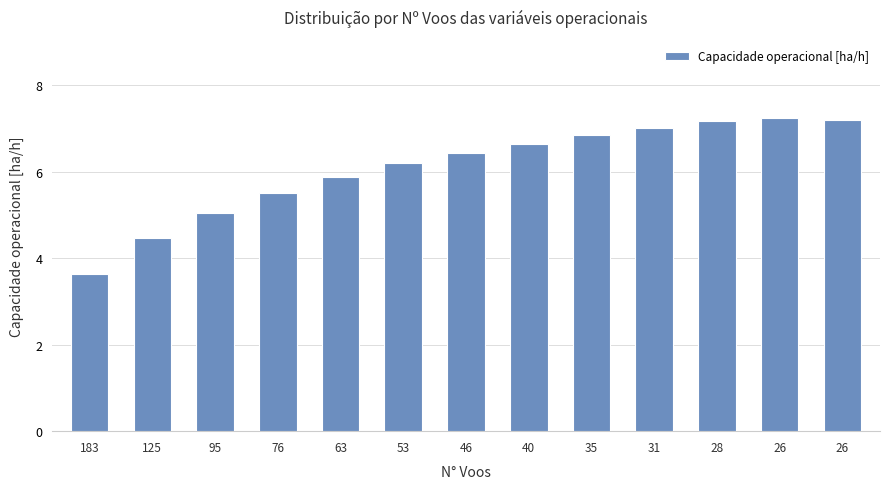

Reading left to right, list all the values displayed in this chart.

183=3.6	125=4.5	95=5.1	76=5.5	63=5.9	53=6.2	46=6.4	40=6.6	35=6.8	31=7.0	28=7.2	26=7.2	26=7.2